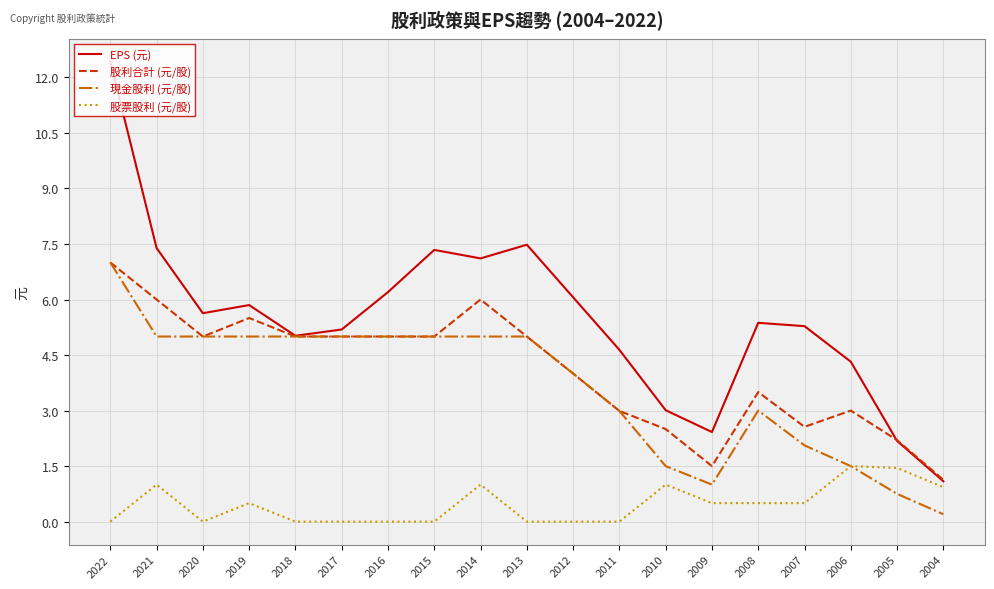

At how many categories does at least one series exceed 12?

1